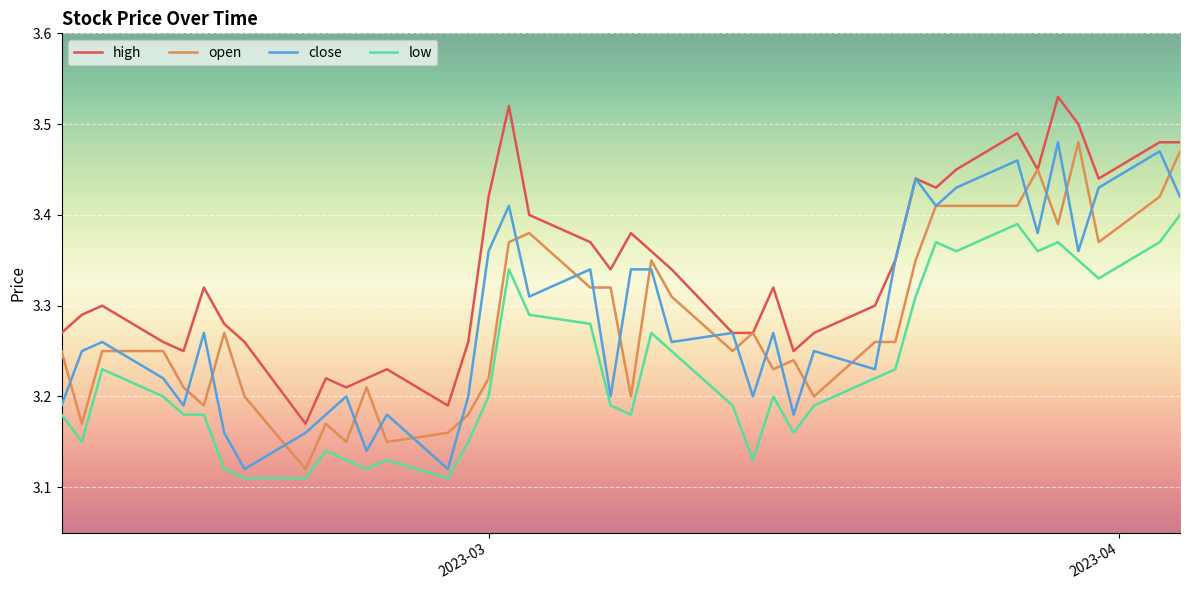

Which series has the largest total across all categories?

high